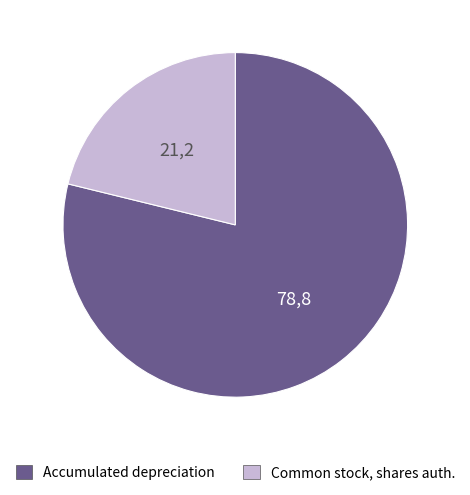

What is the ratio of the value at Accumulated depreciation to the value at Common stock, shares auth.?

3.7